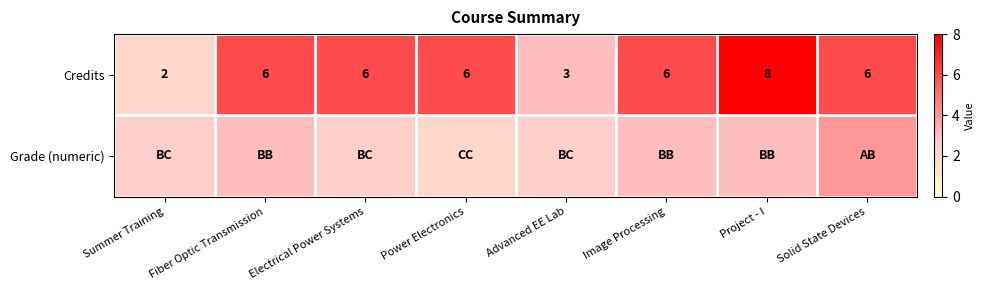

Count the Credits values in the range 6 to 7.

5